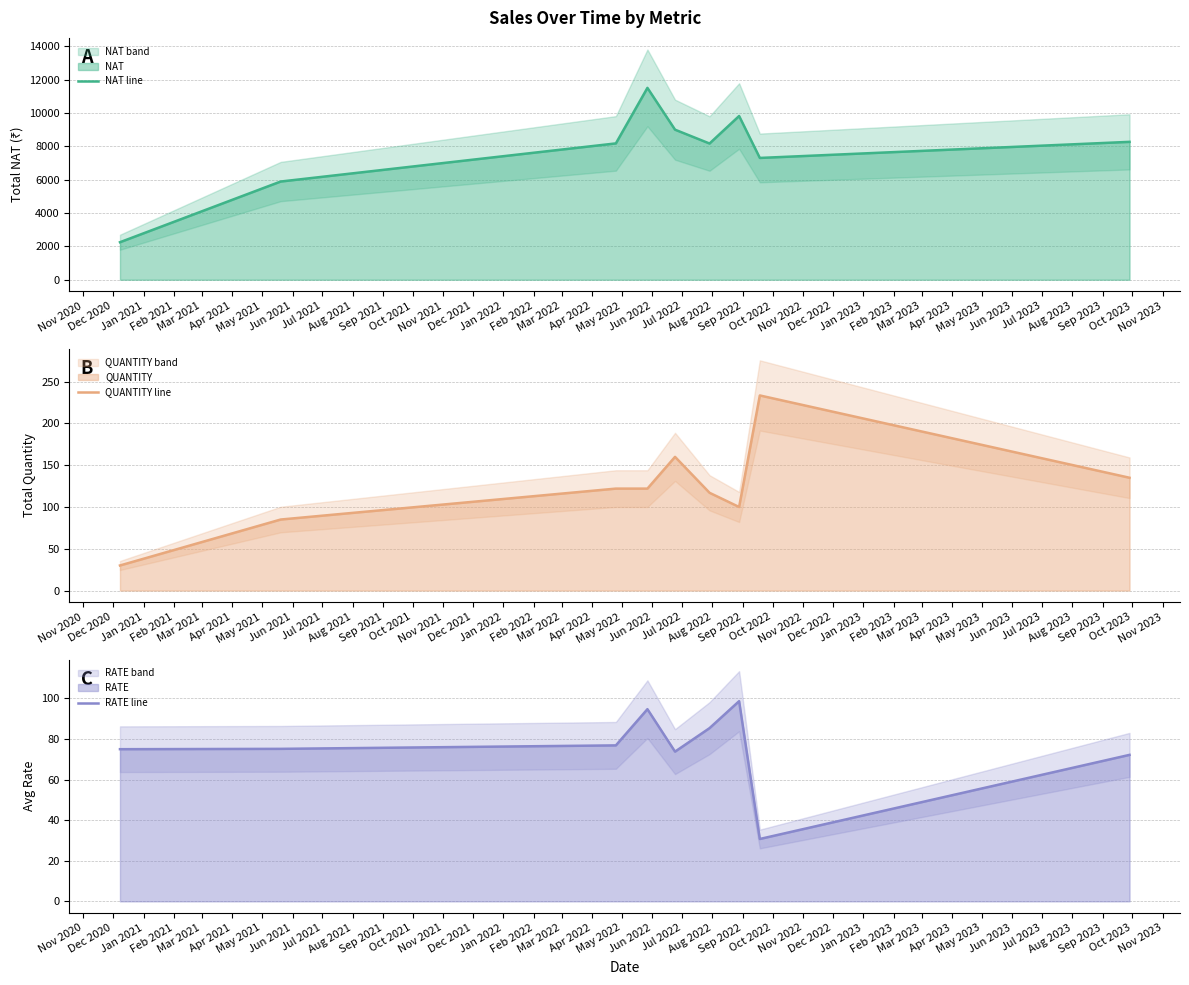

At May 2021, list the series in order from largest to smallest.

NAT line, QUANTITY line, RATE line